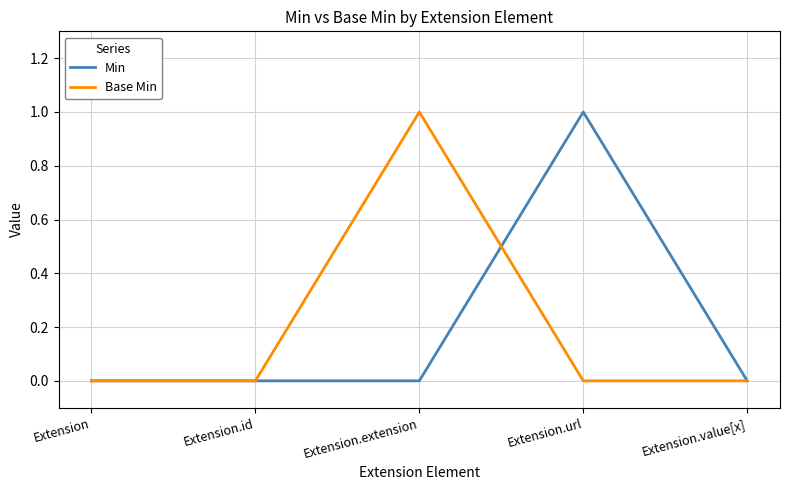

The value of Base Min at Extension.url is 1. True or false?

False